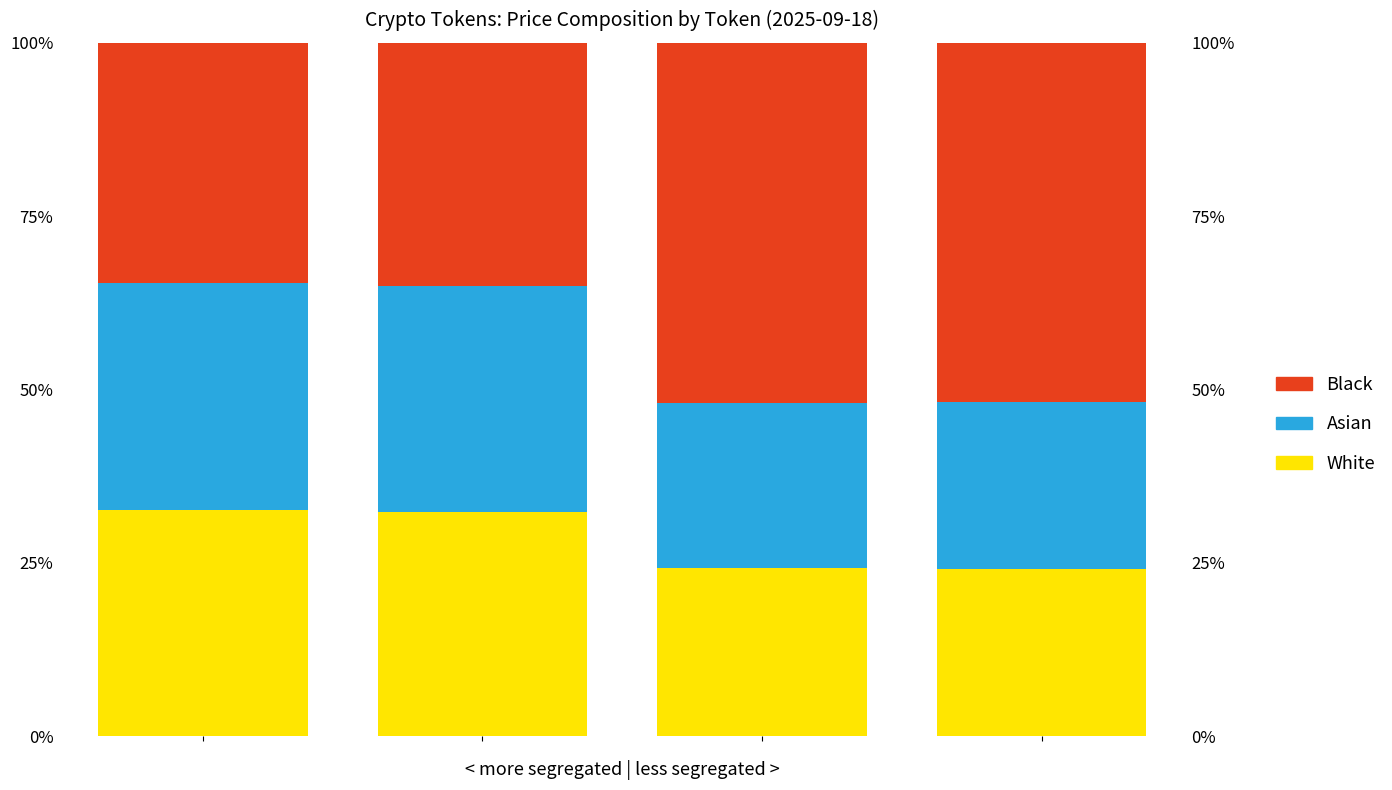

At how many categories does at least one series exceed 29?

4